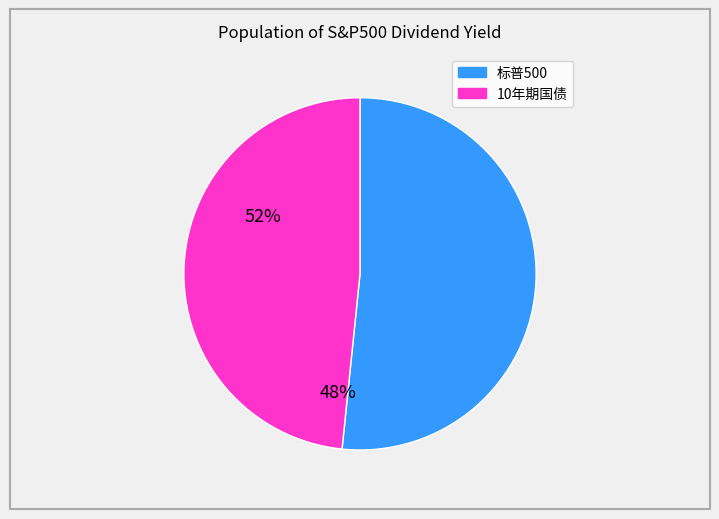

Approximately how many times larger is the value at 标普500 compared to 10年期国债?

1.1